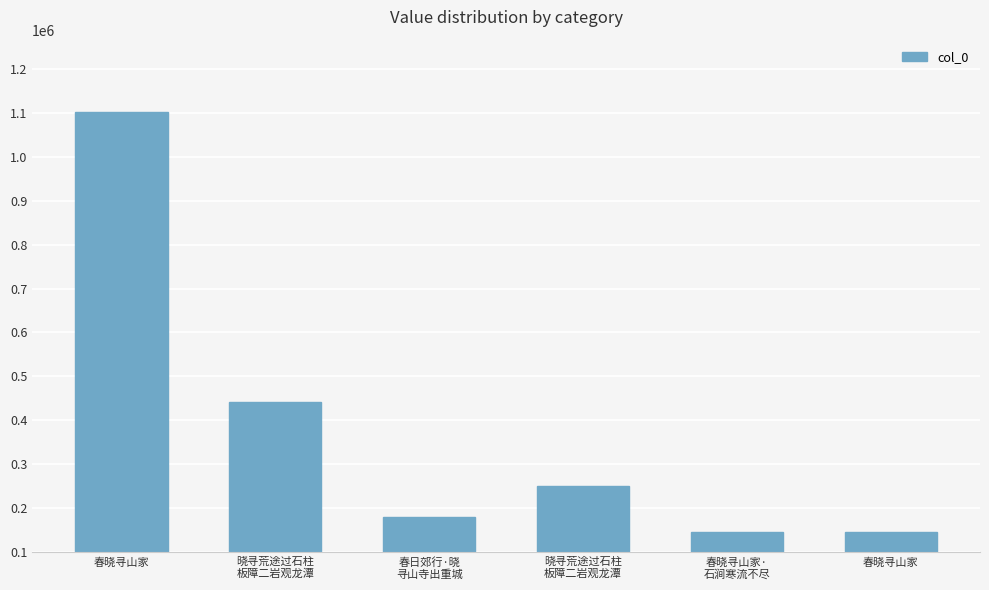

Are the bars horizontal?

No